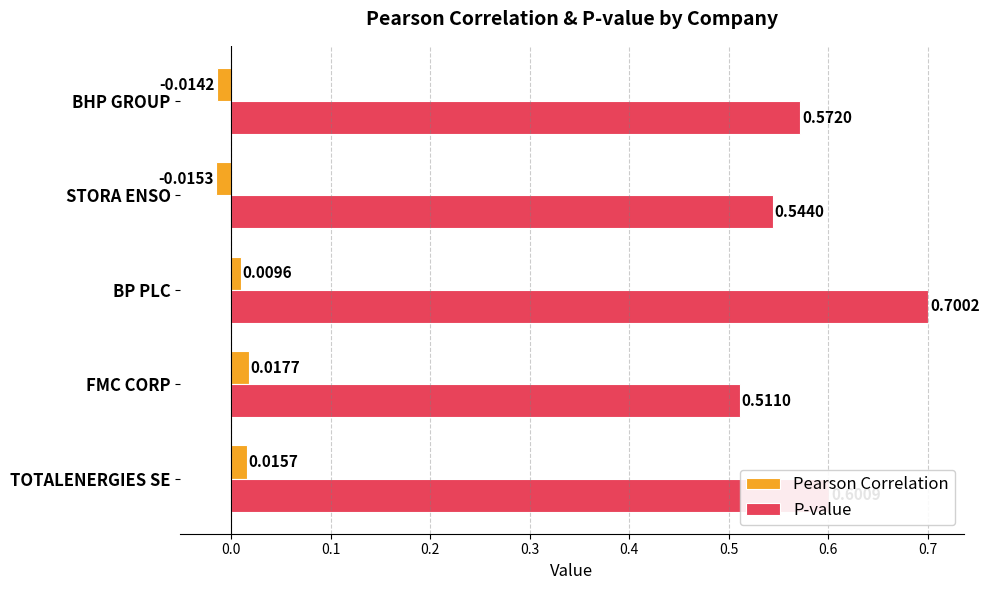

At which label is Pearson Correlation closest to 0?

BP PLC